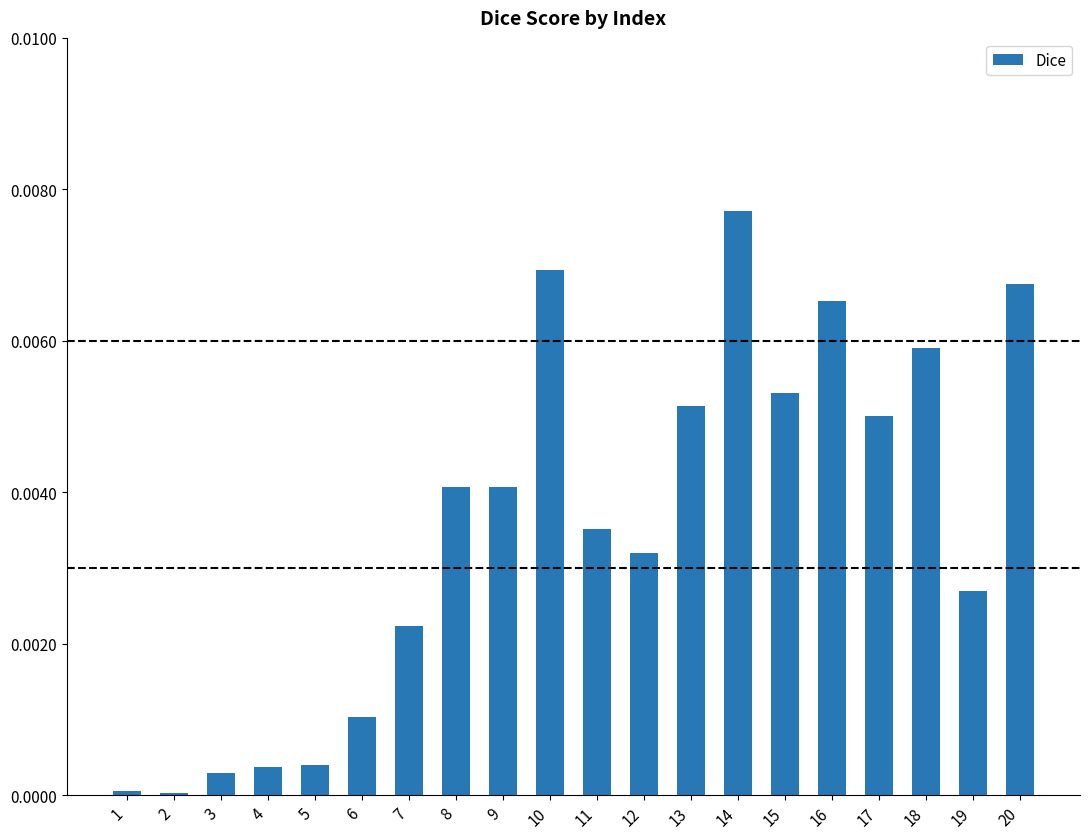

At which category does the chart reach its peak across all series?

14